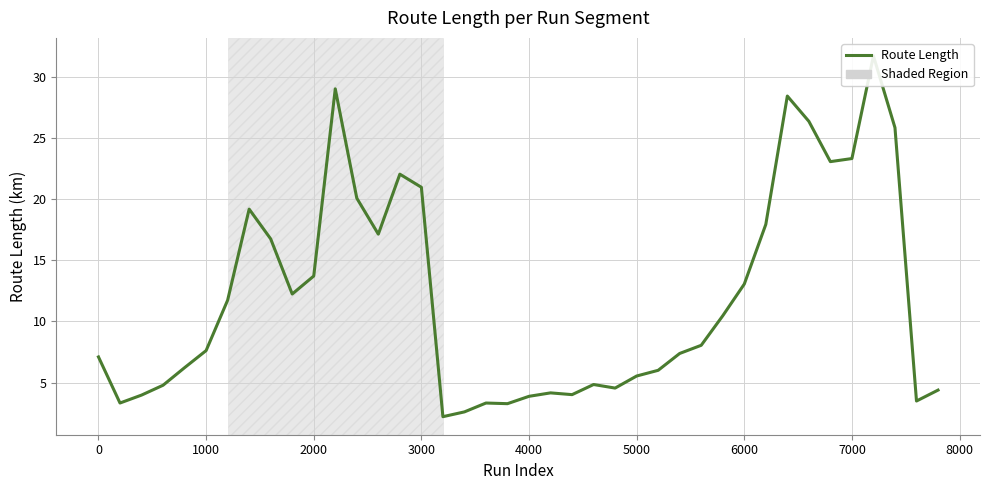

How many values exceed 8?

20